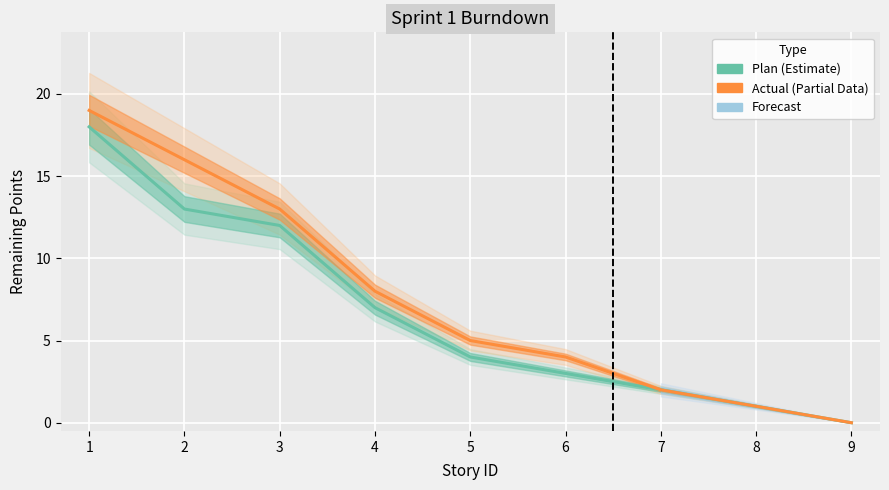

Which series has the widest spread of values?

Actual